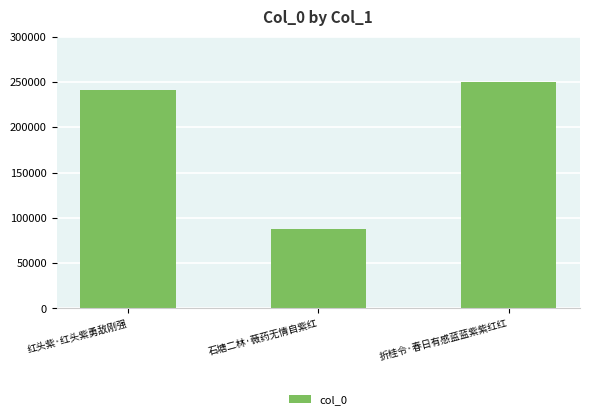

Is it true that the value at 折桂令·春日有感蓝蓝紫紫红红 is 249740?

True